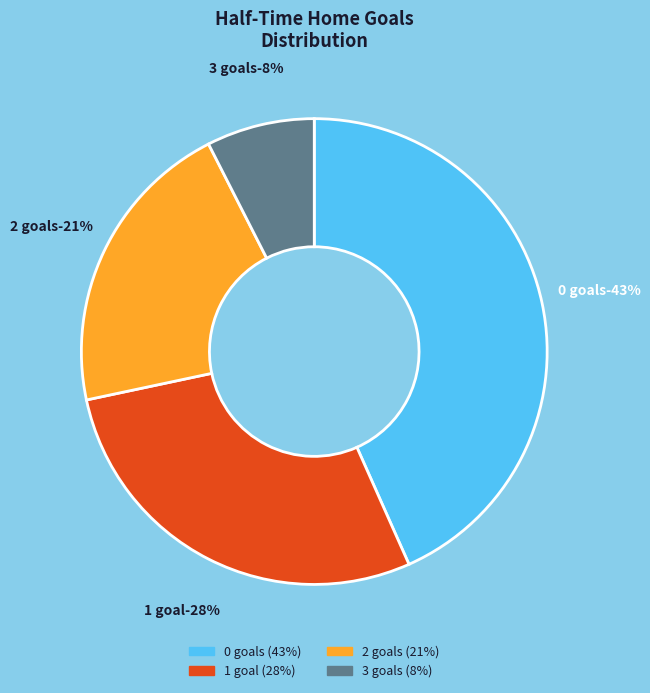

Combined, do 1 and 0 account for over 50%?

Yes